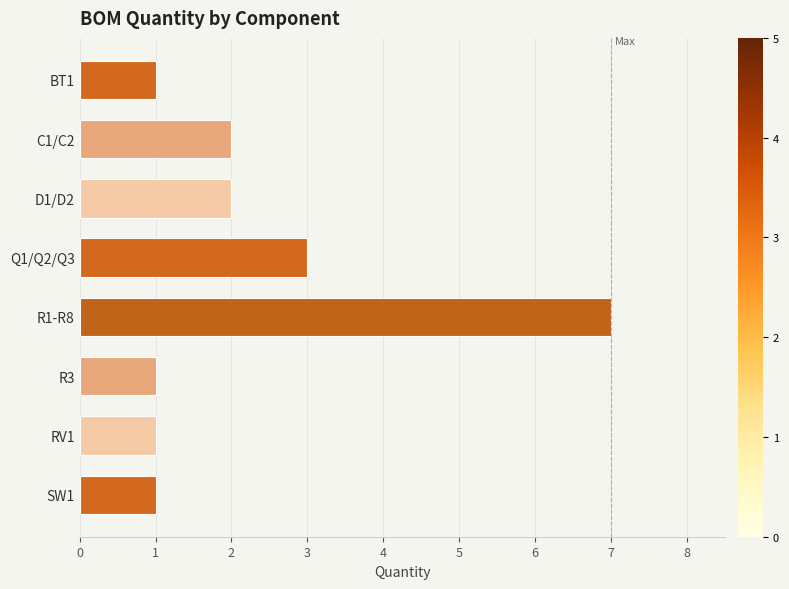

What is the maximum value shown in the chart?

7